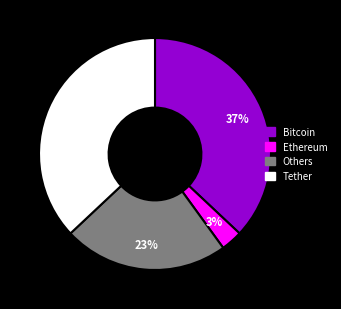

To the nearest percent, what is the average slice percentage?

25%